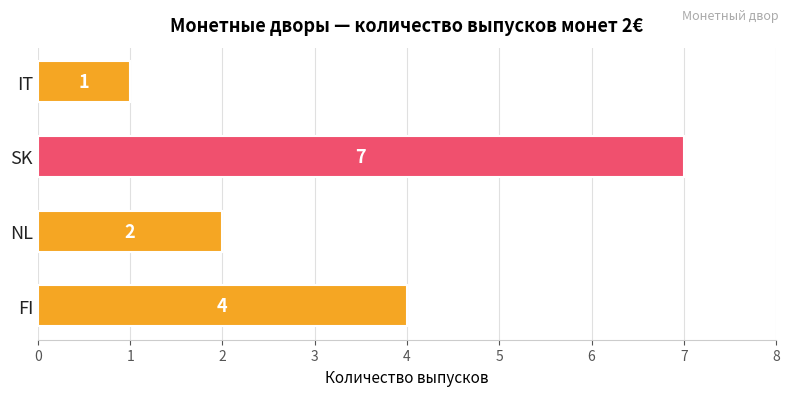

The value at IT is 1. True or false?

True